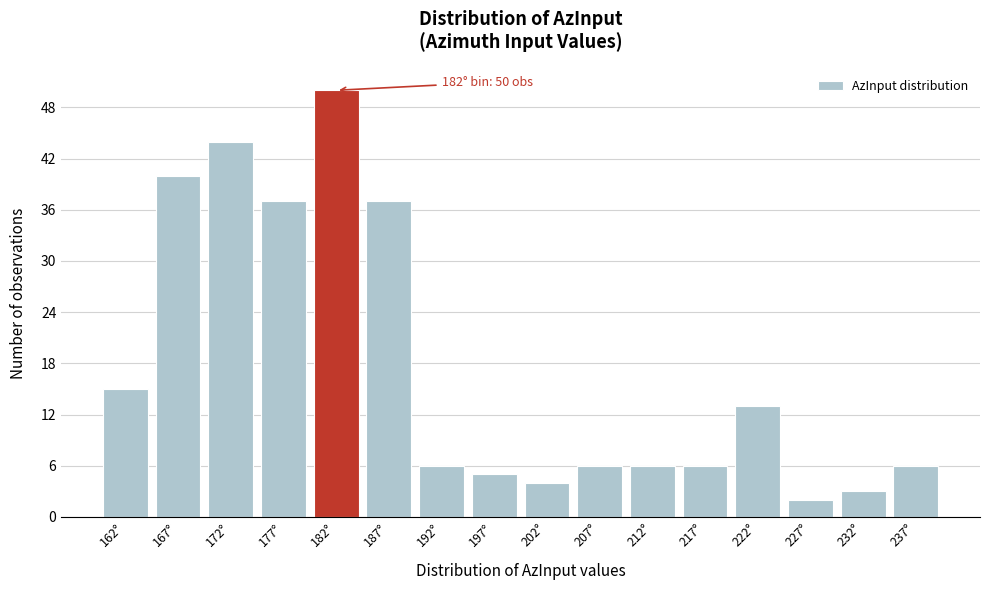

Which range on the x-axis has the tallest bar?

180 to 185